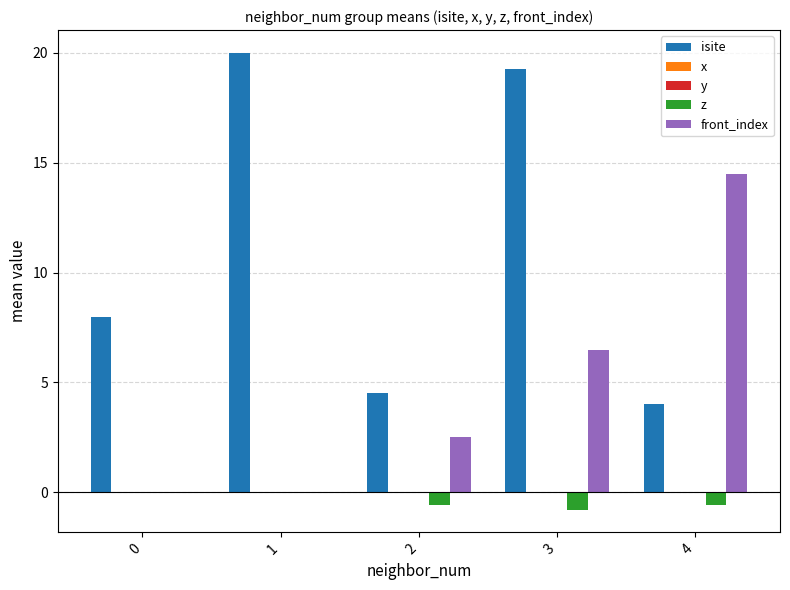

What is the sum of all isite values?

55.8